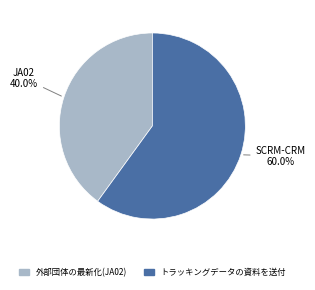

To the nearest percent, what is the difference between the largest and smallest slice percentages?

20%